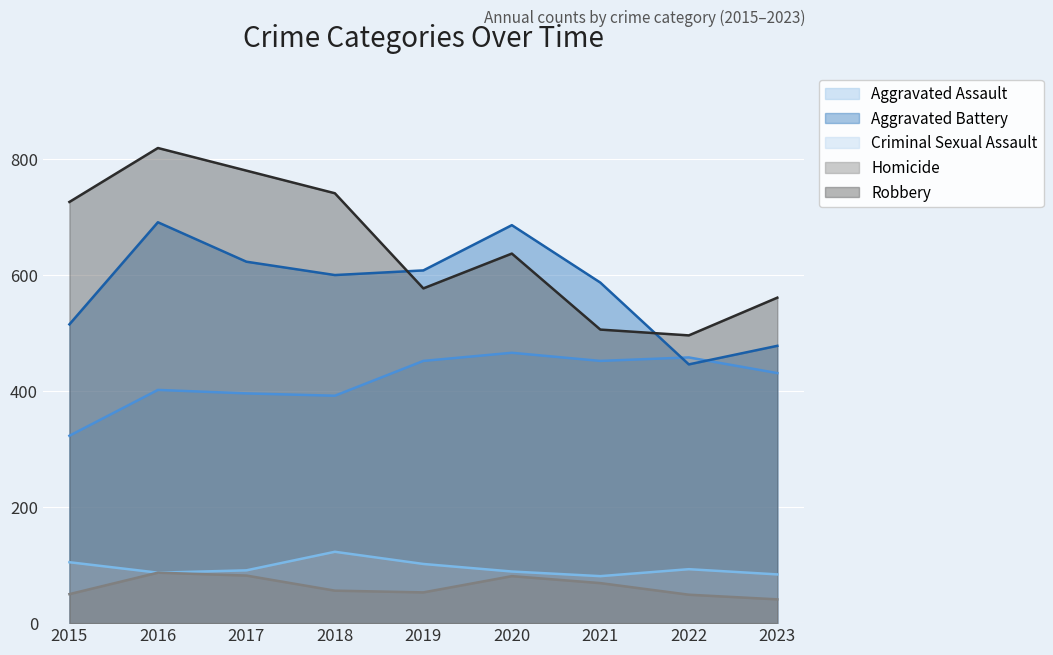

List the labels in order of Robbery value, largest first.

2016, 2017, 2018, 2015, 2020, 2019, 2023, 2021, 2022